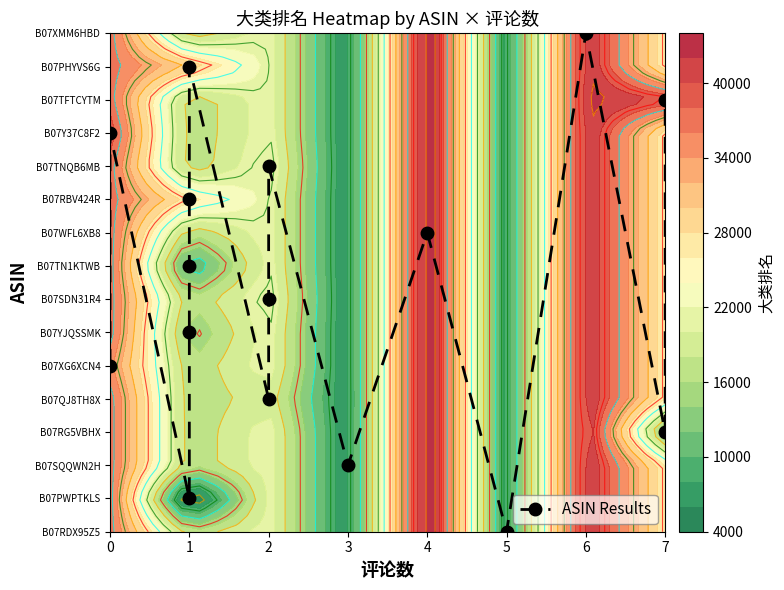

The chart shows a value of 1 at 0. True or false?

False